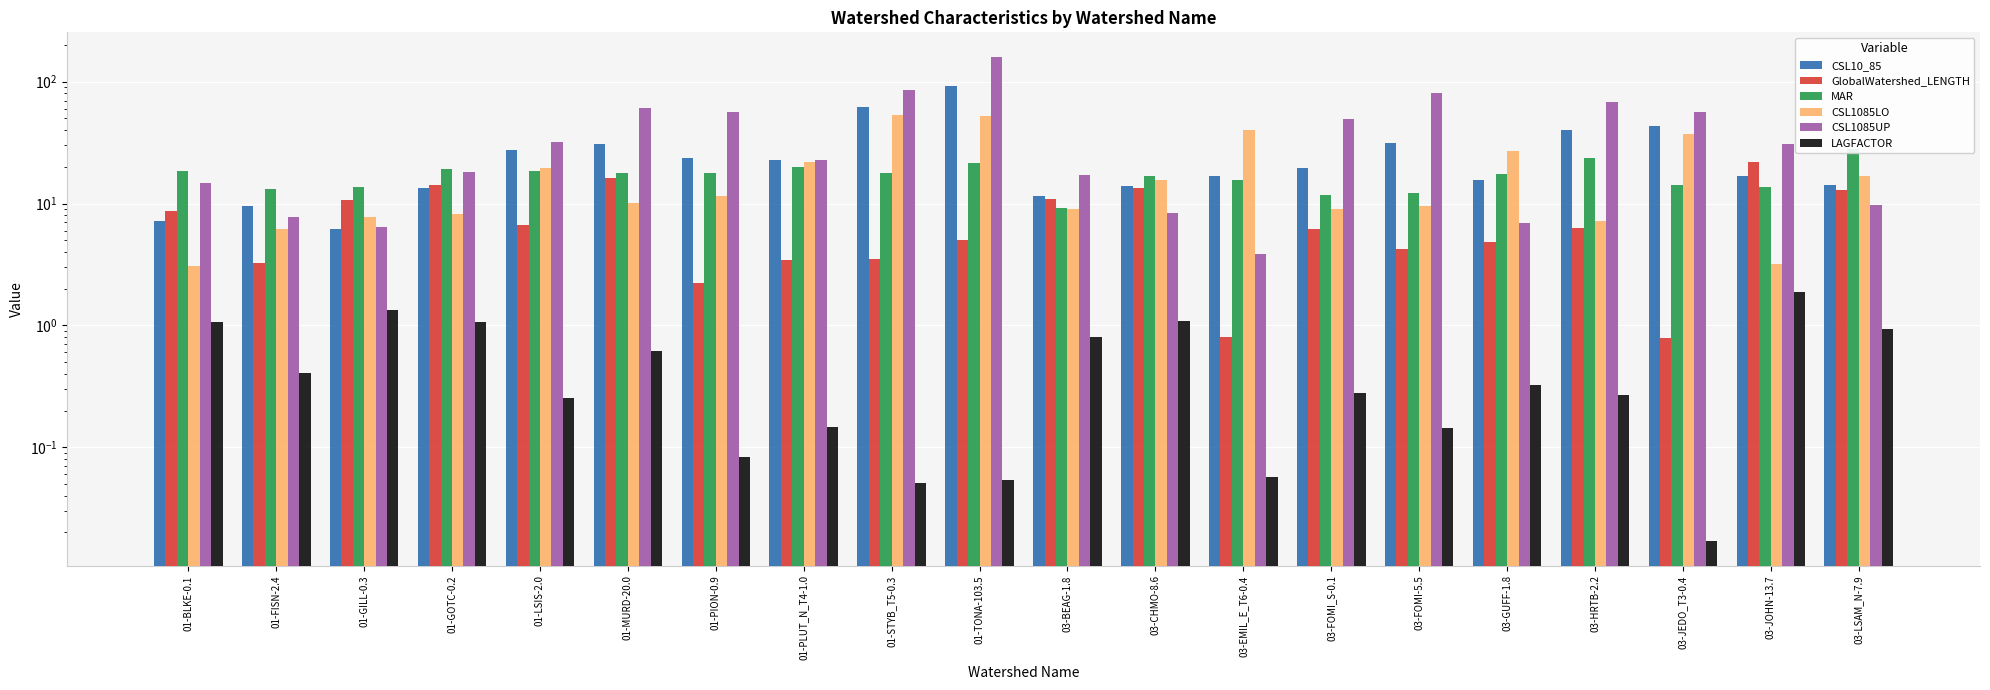

Which category has the lowest value across all series?

03-JEDO_T3-0.4